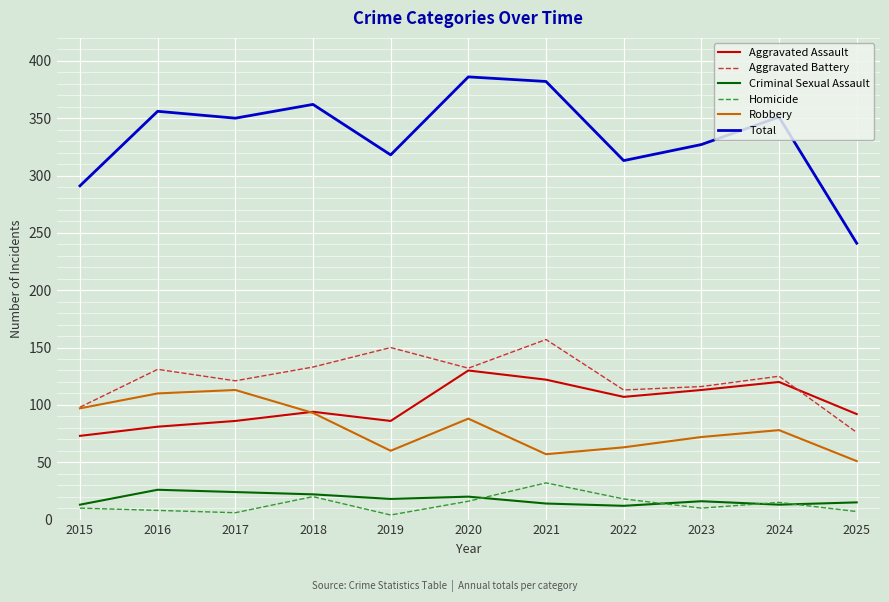

Which category has the lowest value in the Aggravated Battery series?

2025